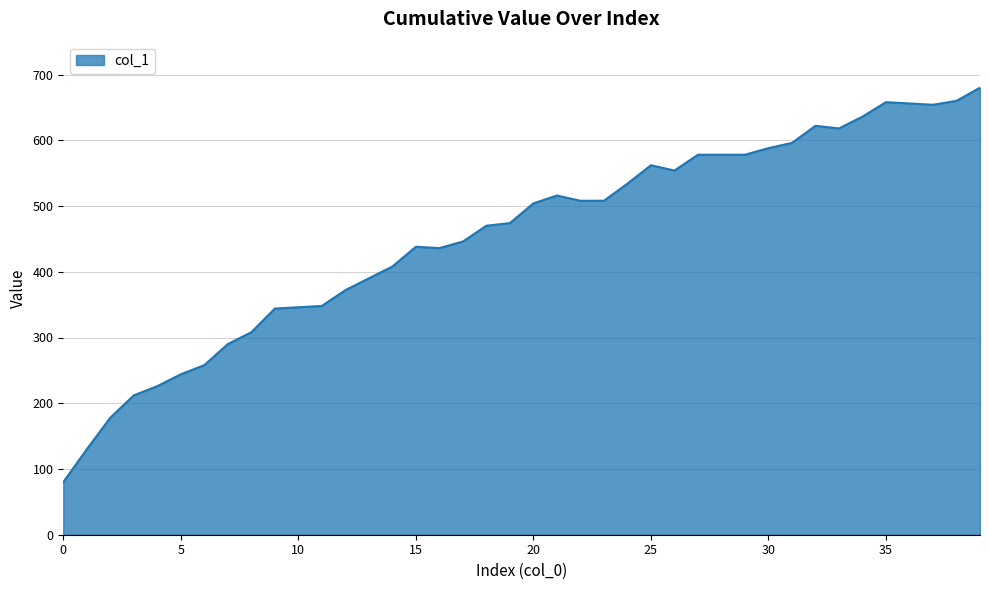

Does the chart display data point markers on the line(s)?

No